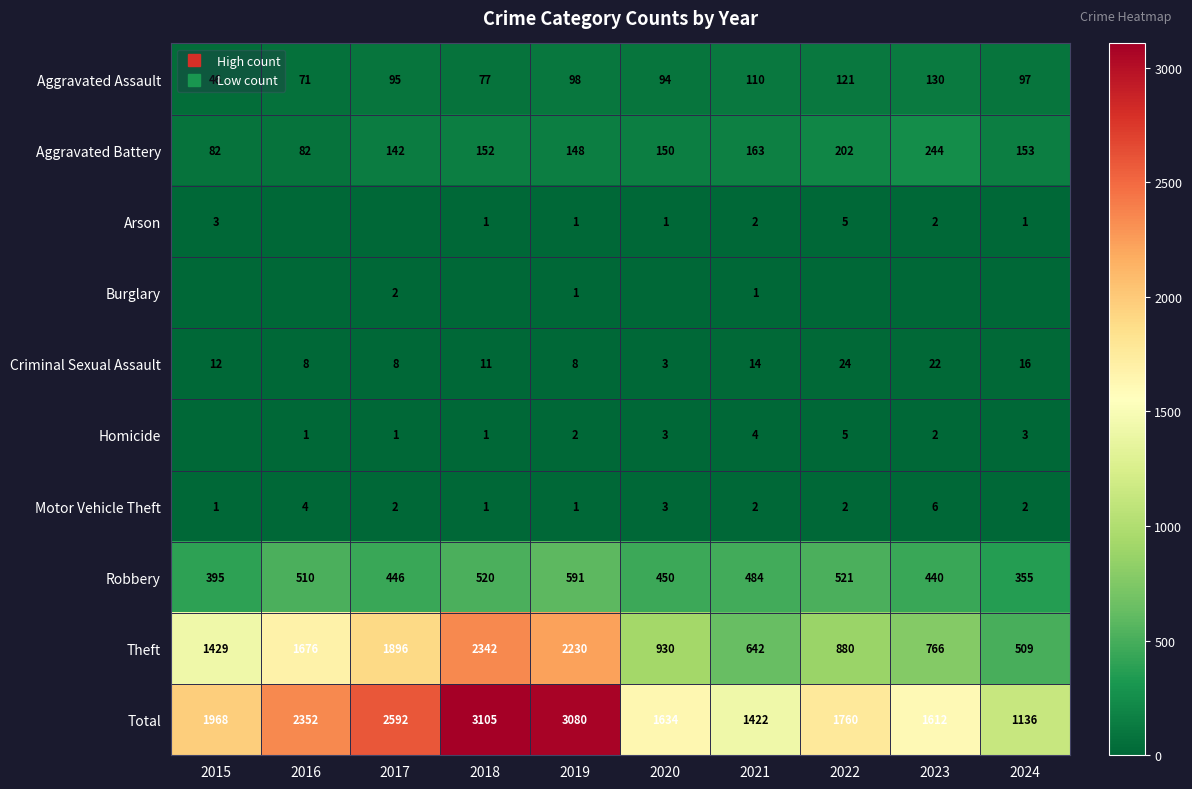

Is it true that Homicide equals 8 at 2022?

False